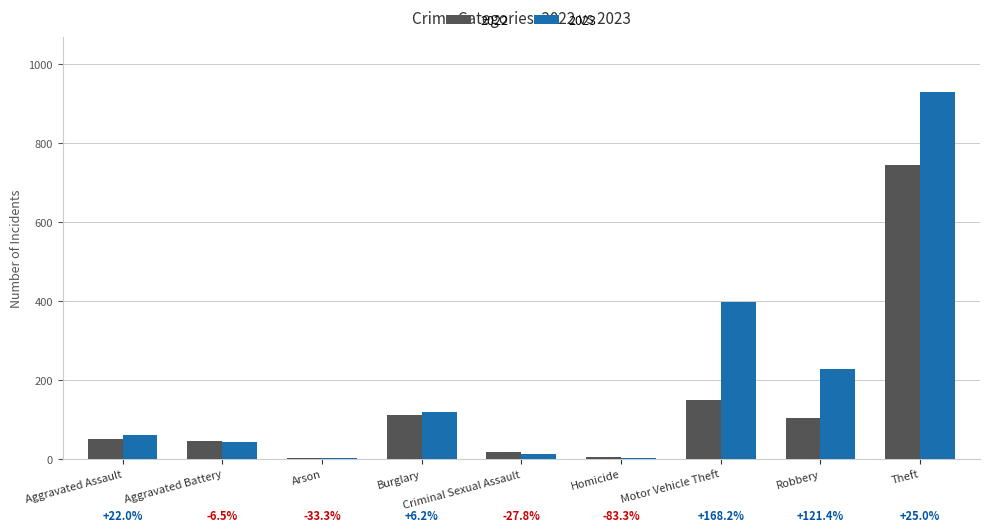

Are the bars horizontal?

No